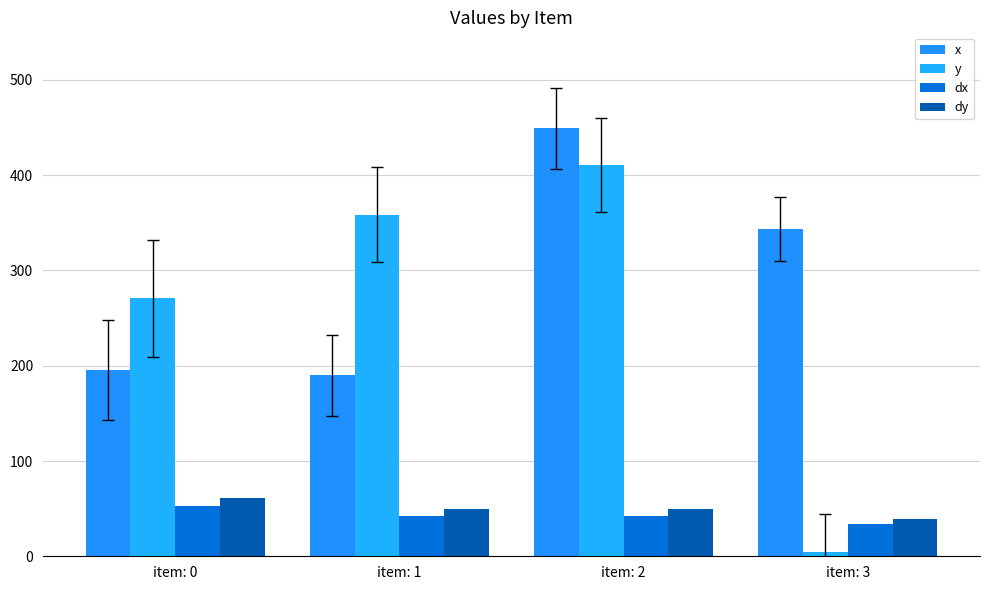

Which series has the widest spread of values?

y